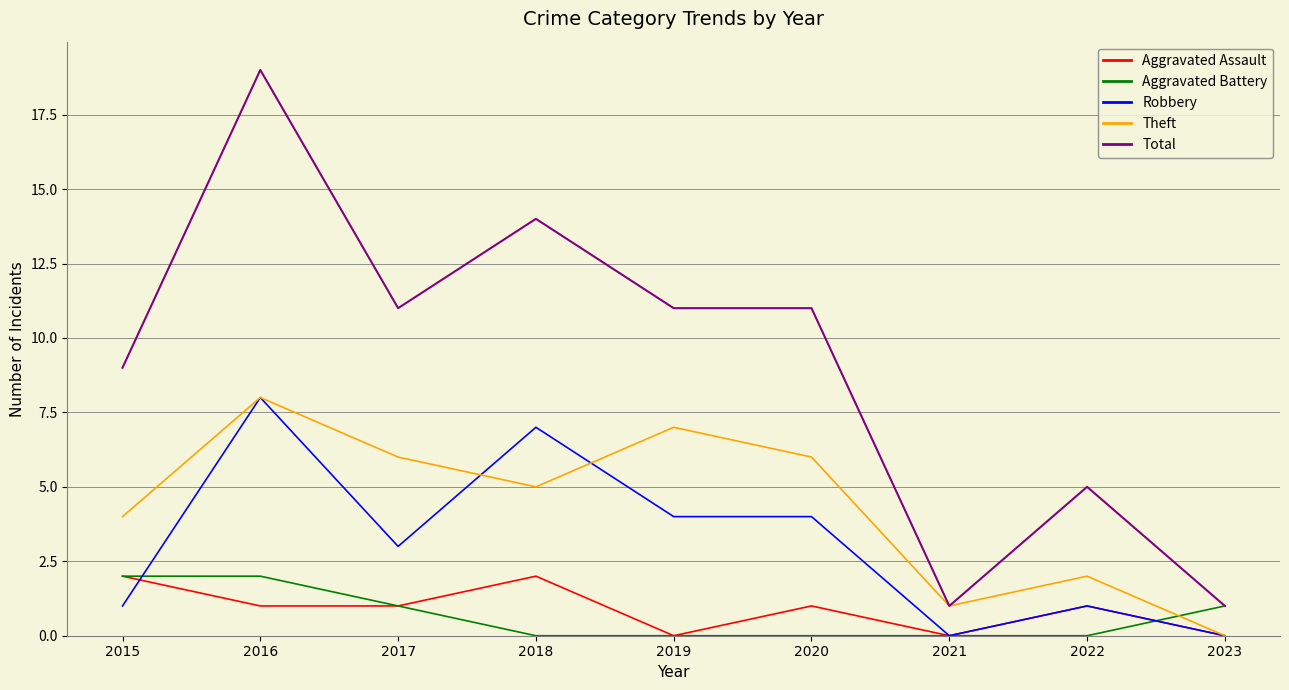

At 2018, list the series in order from smallest to largest.

Aggravated Battery, Aggravated Assault, Theft, Robbery, Total